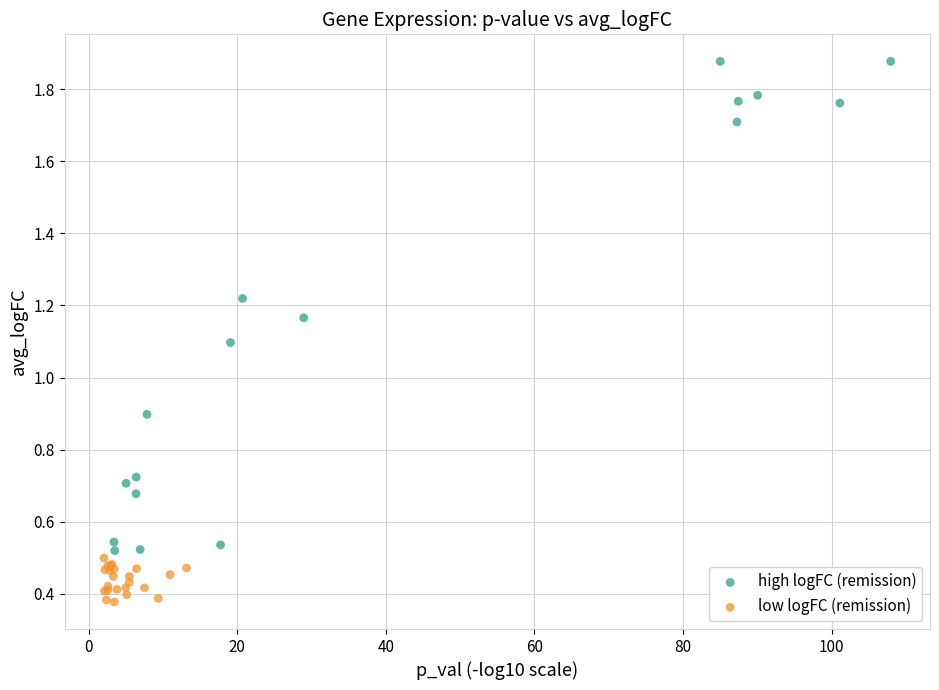

What are all the series names shown in the legend?

high logFC (remission), low logFC (remission)